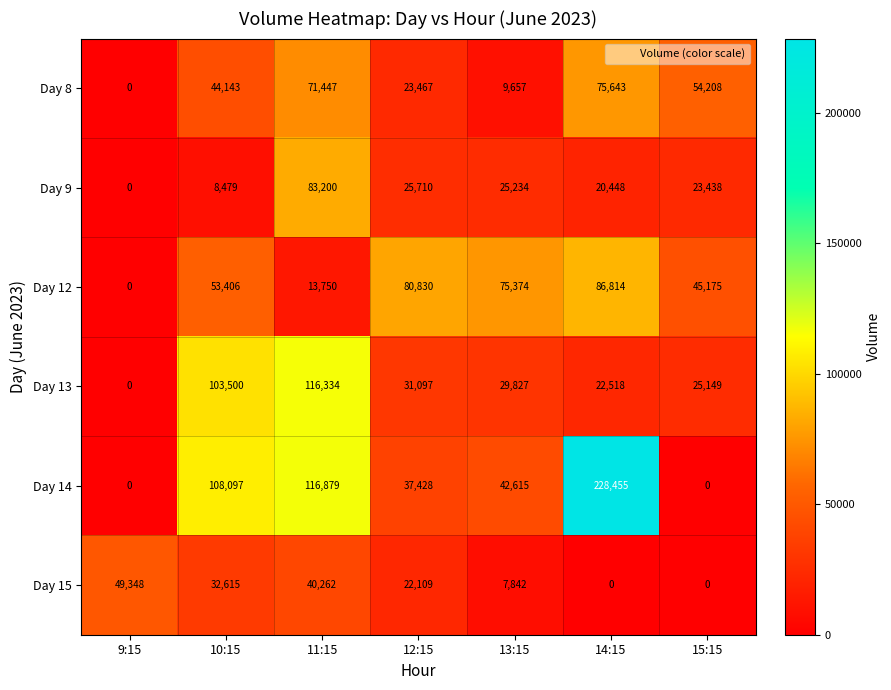

List the series in order of their peak value, highest first.

Day 14, Day 13, Day 12, Day 9, Day 8, Day 15